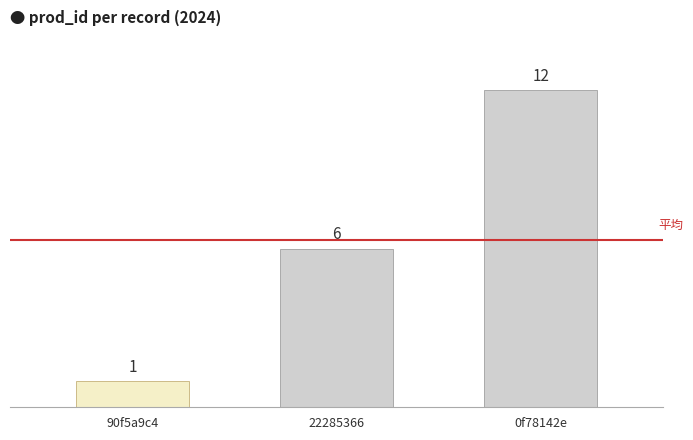

What is the change in value from 90f5a9c4 to 22285366?

+5